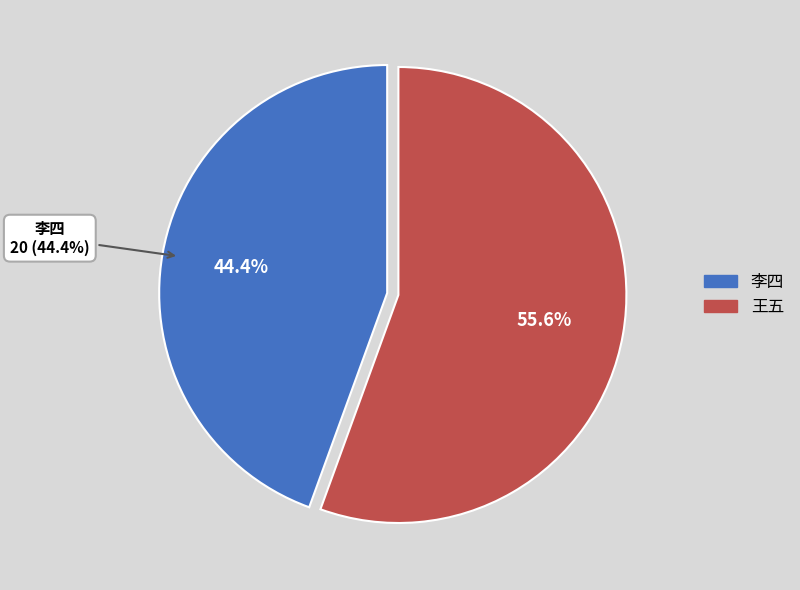

What percentage is the 王五 slice, to the nearest percent?

56%